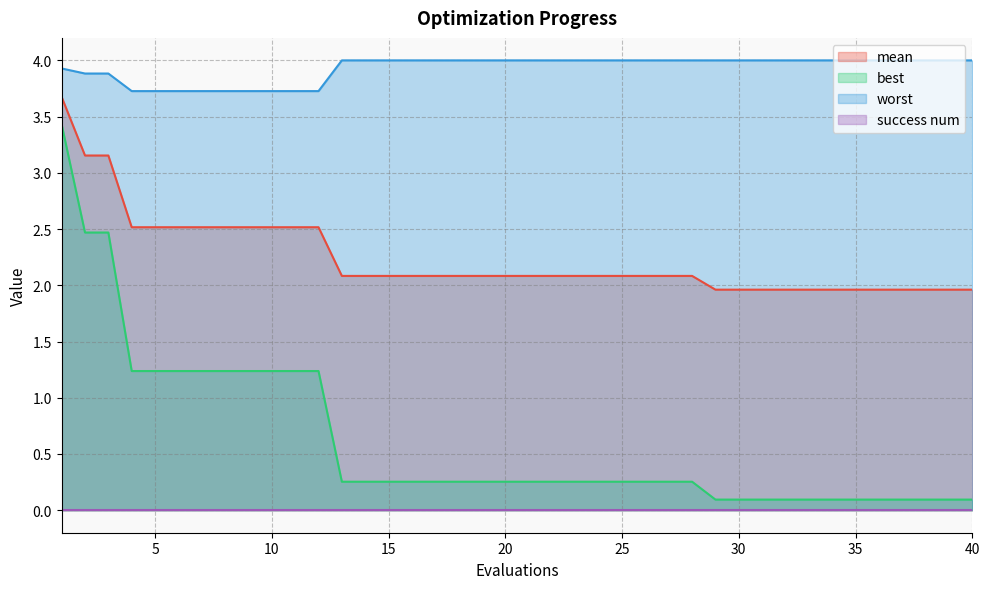

Is the value of best at 39 greater than the value of worst at 1?

No